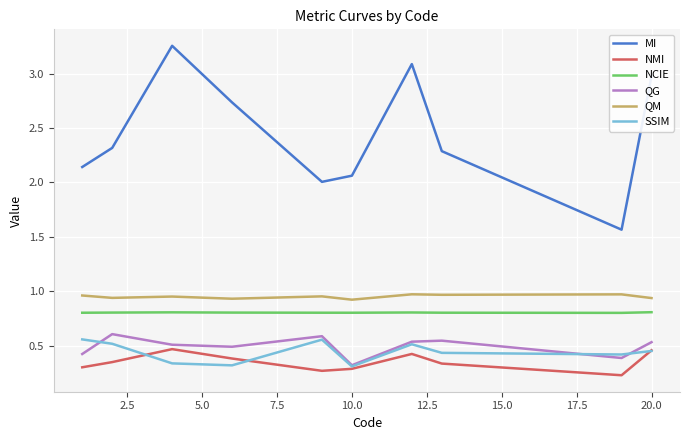

True or false: NCIE and NMI cross at least once.

False